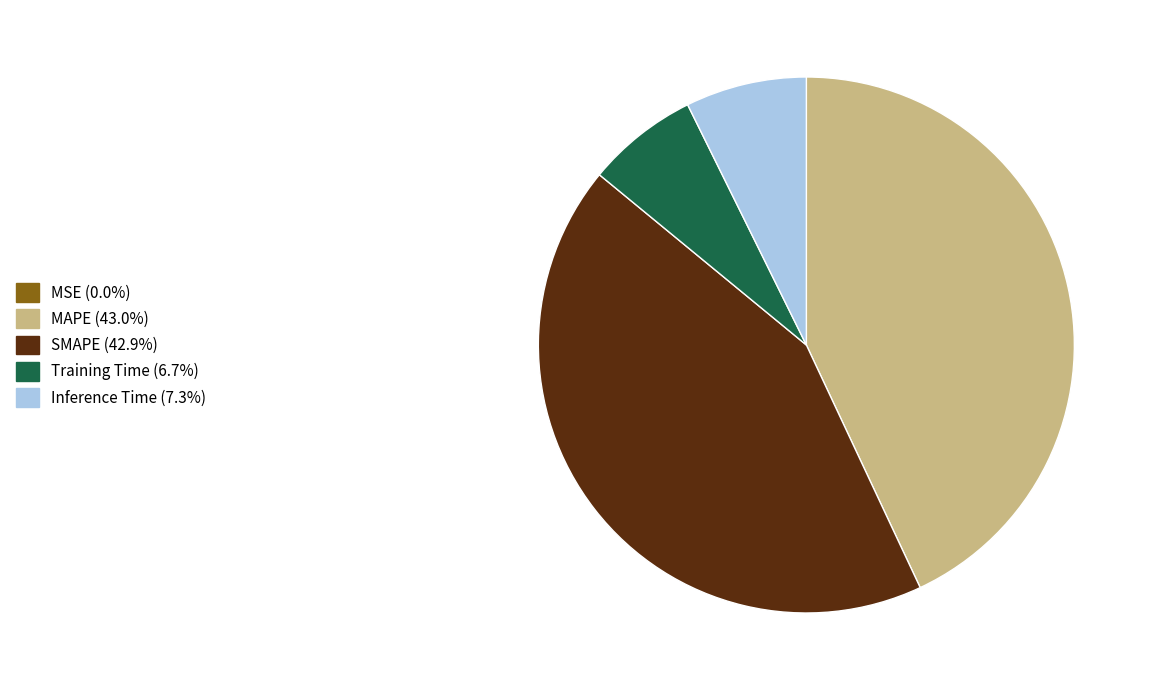

Does MAPE (43.0%) represent more than half of the total?

No